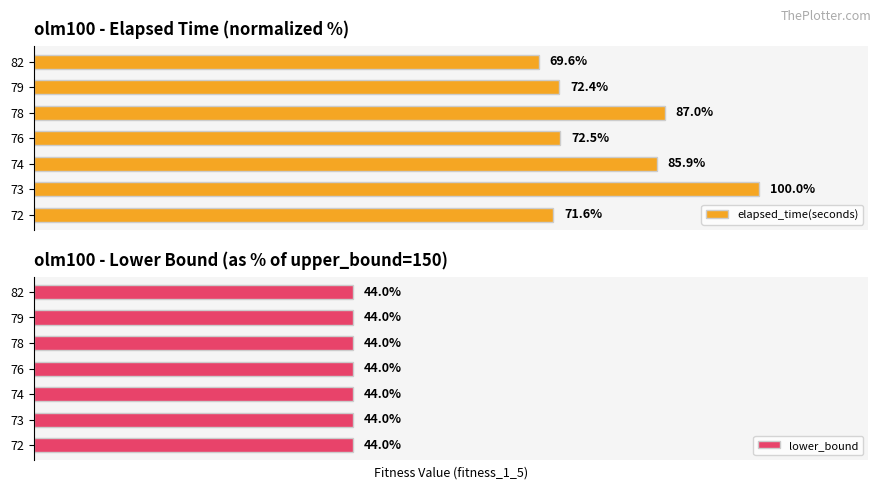

Rank the categories by elapsed_time(seconds) value from highest to lowest.

73, 78, 74, 76, 79, 72, 82